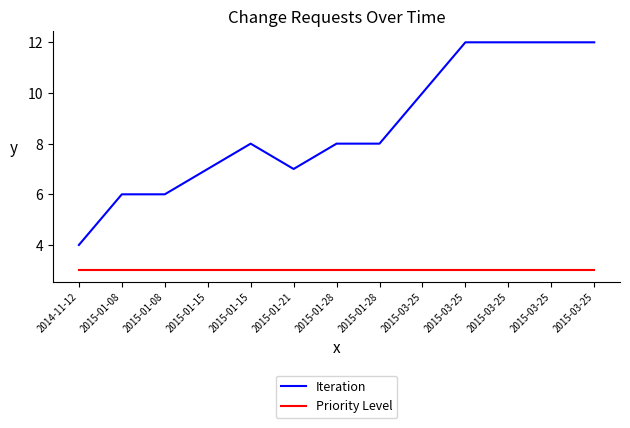

True or false: Priority Level has a value of 3 at 2015-01-15.

True